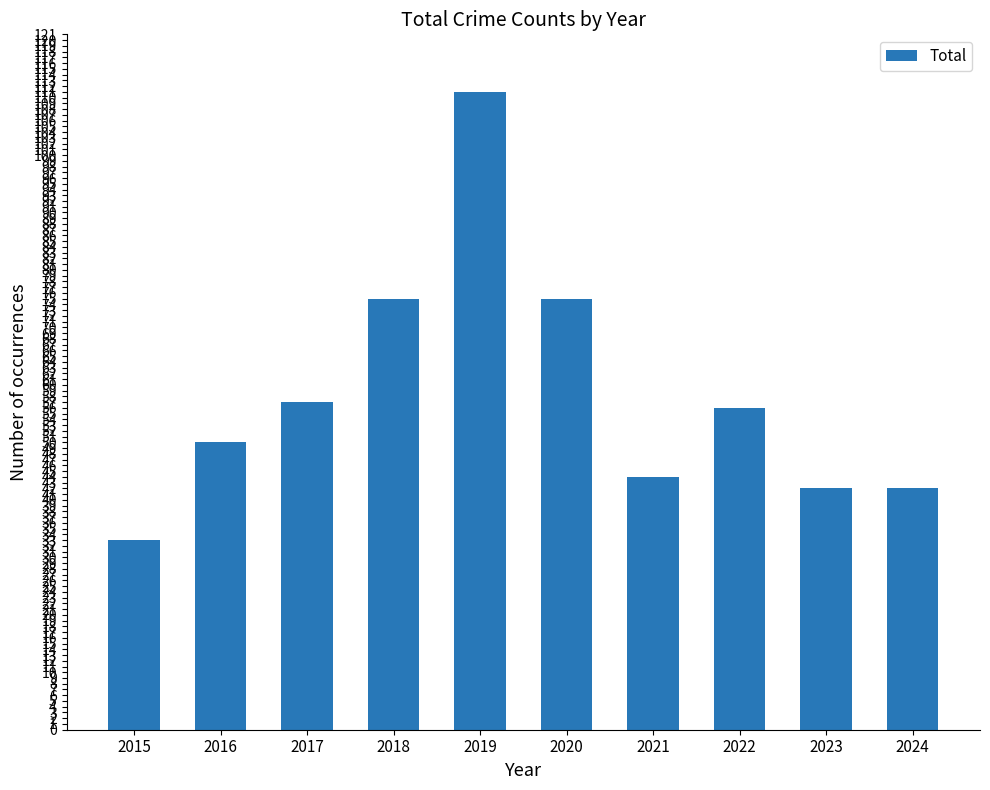

What is the change in value from 2017 to 2021?

-13